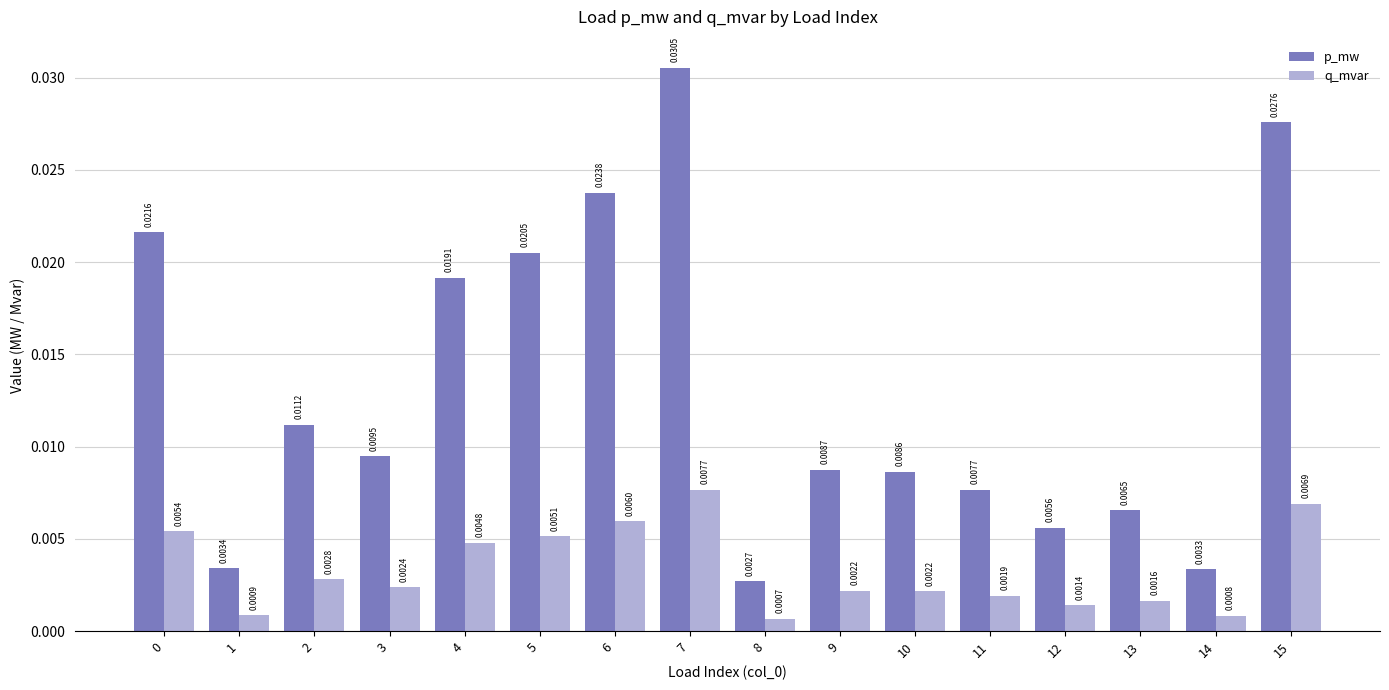

Which series has the largest total across all categories?

p_mw